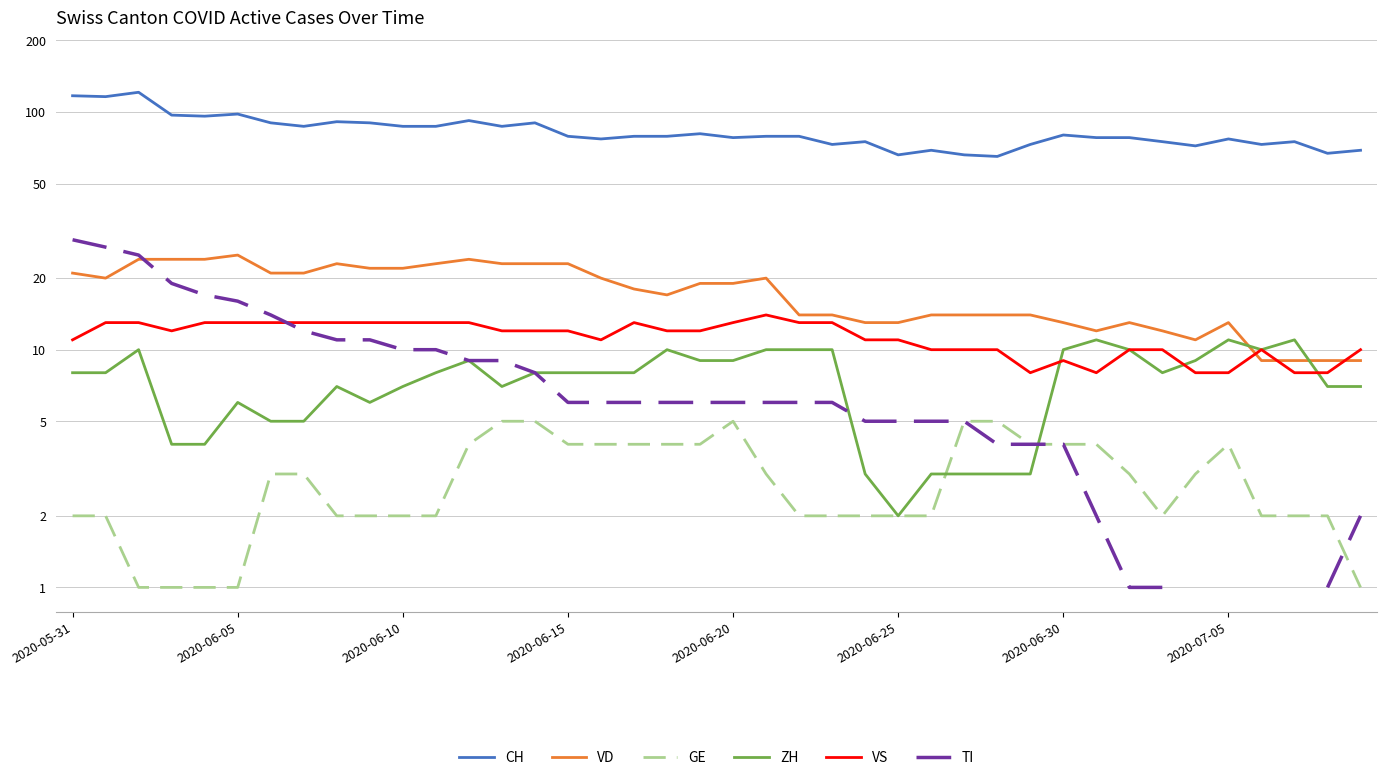

What is the minimum value for TI?

1.0